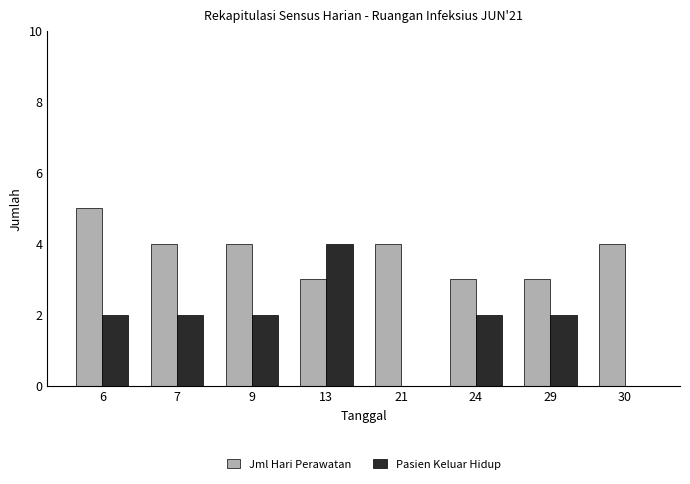

What is the maximum value for Jml Hari Perawatan?

5